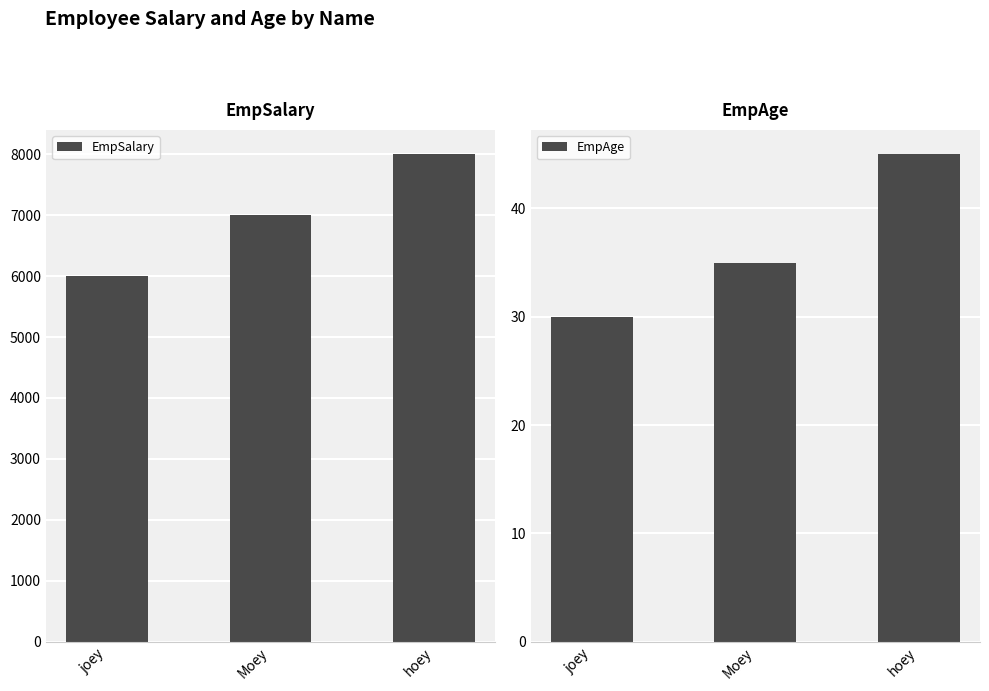

What is the minimum value for EmpAge?

30